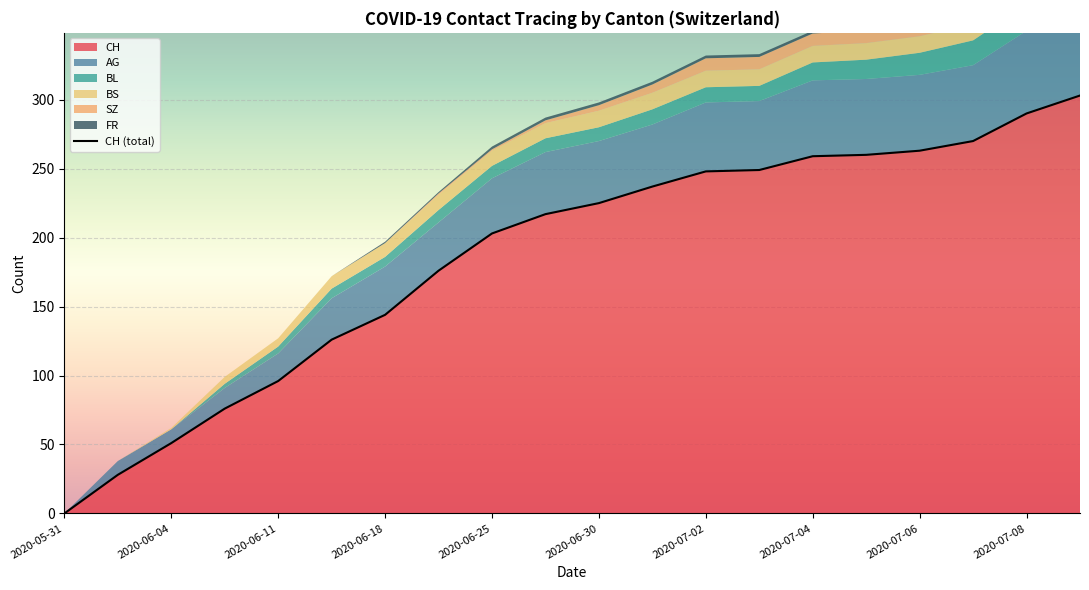

What are all the series names shown in the legend?

CH, AG, BL, BS, SZ, FR